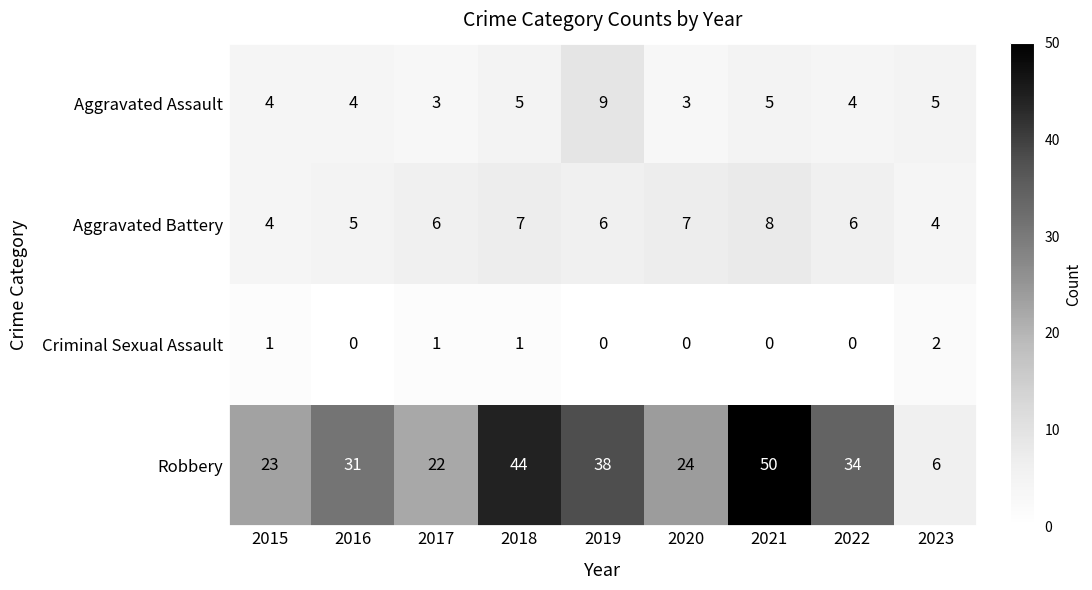

Read the Robbery value at 2020, to the nearest 5.

25